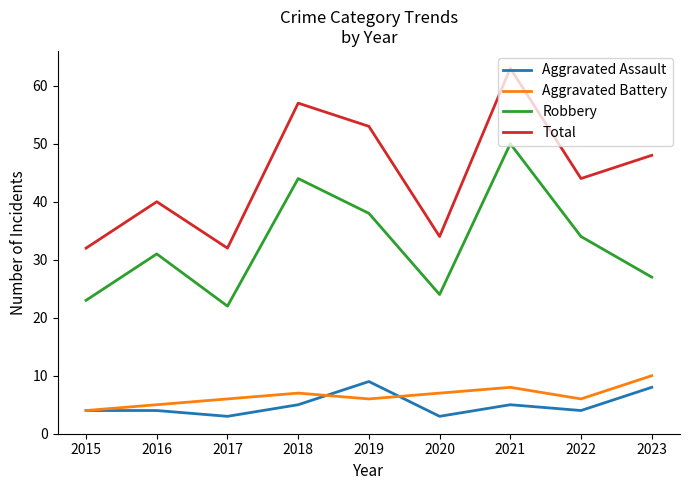

Reading right to left, extract all data points from this chart.

Aggravated Assault: 2023=8	2022=4	2021=5	2020=3	2019=9	2018=5	2017=3	2016=4	2015=4
Aggravated Battery: 2023=10	2022=6	2021=8	2020=7	2019=6	2018=7	2017=6	2016=5	2015=4
Robbery: 2023=27	2022=34	2021=50	2020=24	2019=38	2018=44	2017=22	2016=31	2015=23
Total: 2023=48	2022=44	2021=63	2020=34	2019=53	2018=57	2017=32	2016=40	2015=32